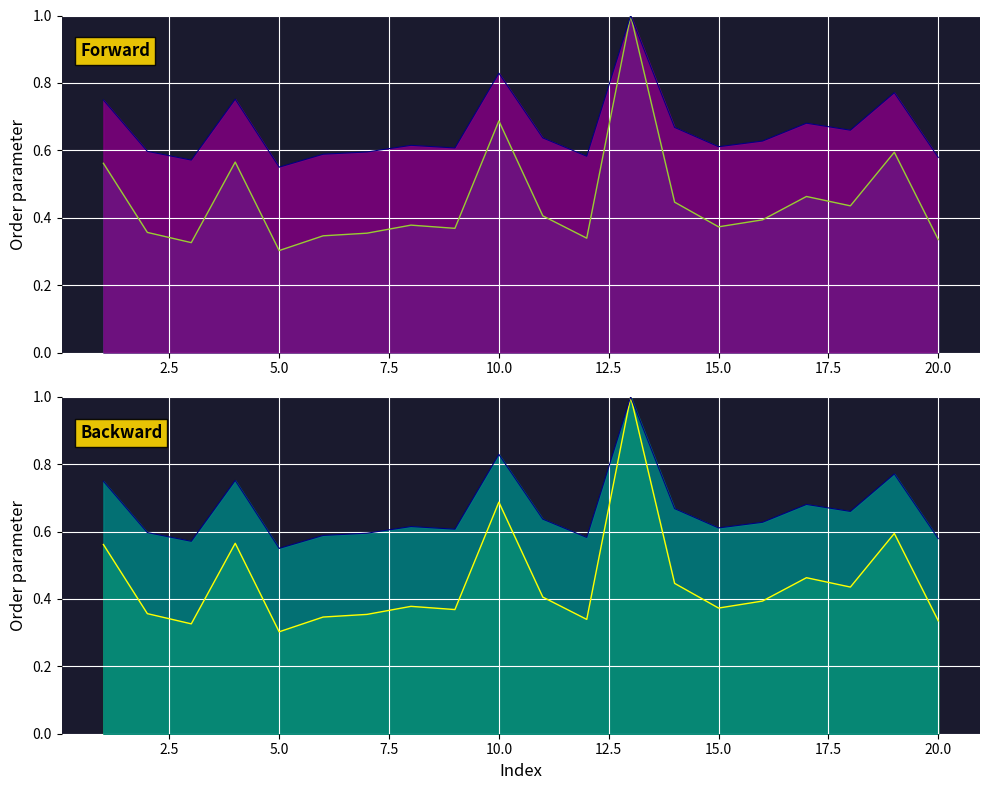

How many lines are shown in the chart?

2